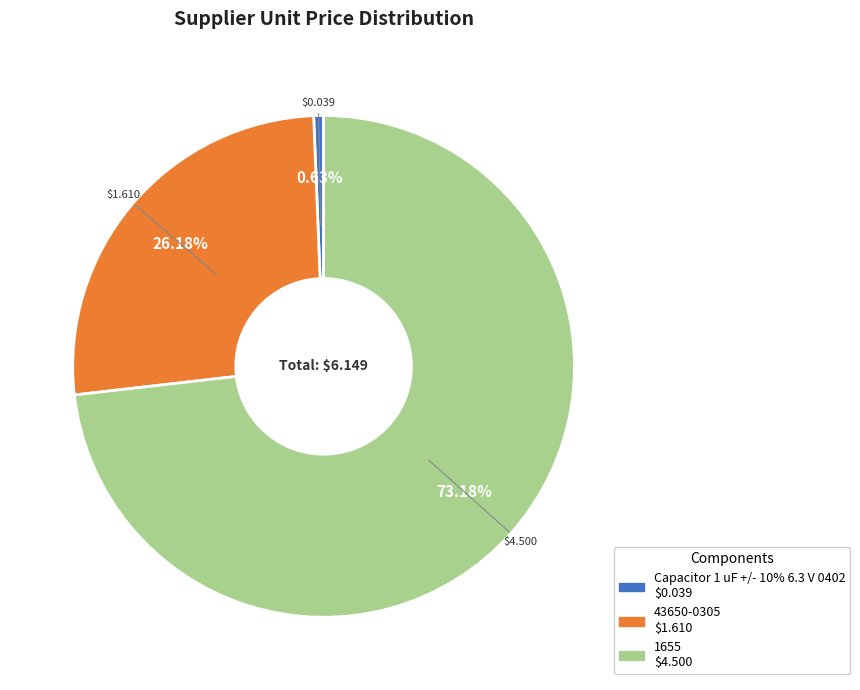

Count the number of slices in the pie.

3